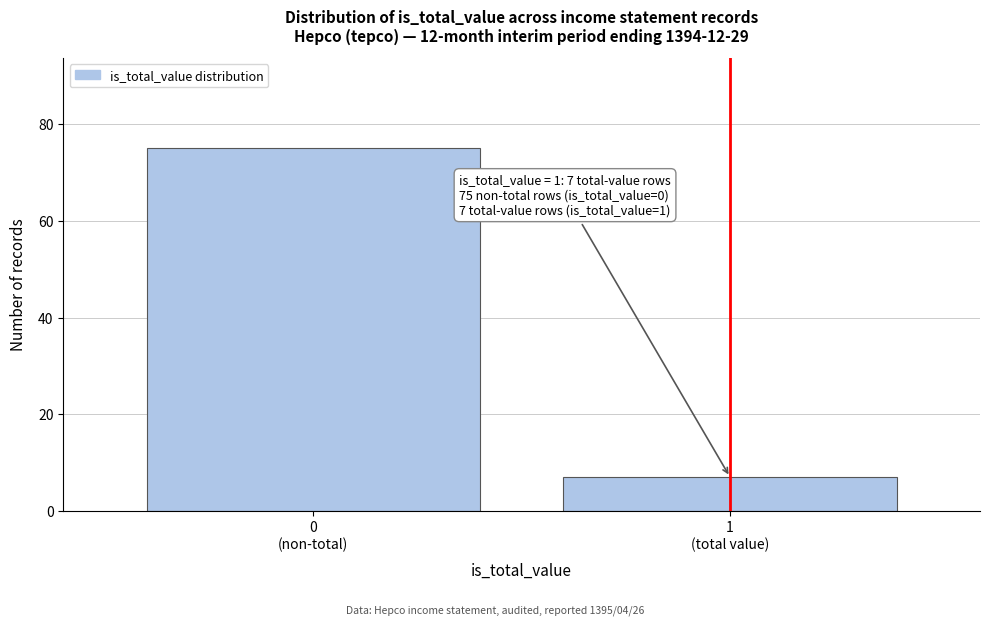

Reading right to left, transcribe all the data shown in this chart.

7	75